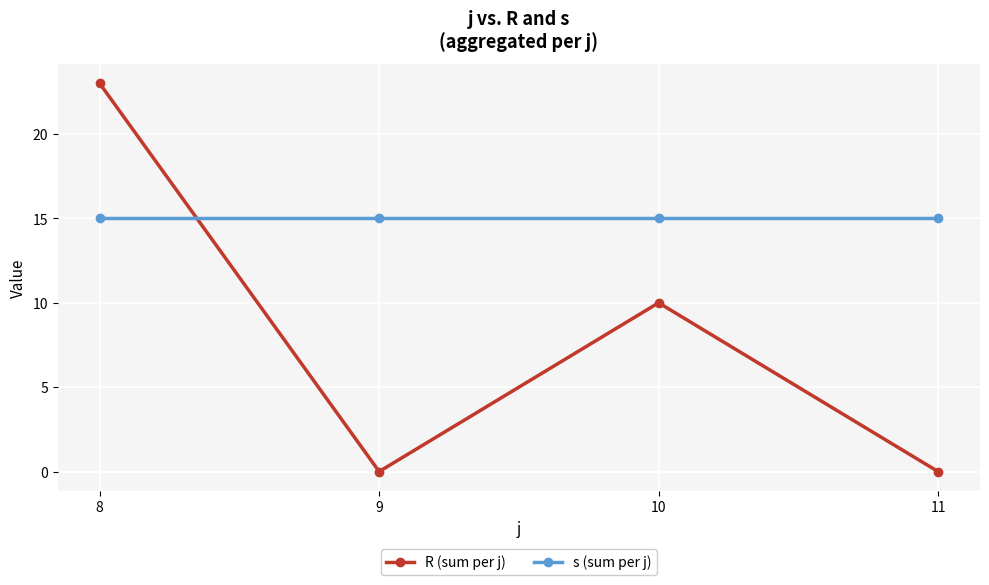

At 8, list the series in order from smallest to largest.

s (sum per j), R (sum per j)